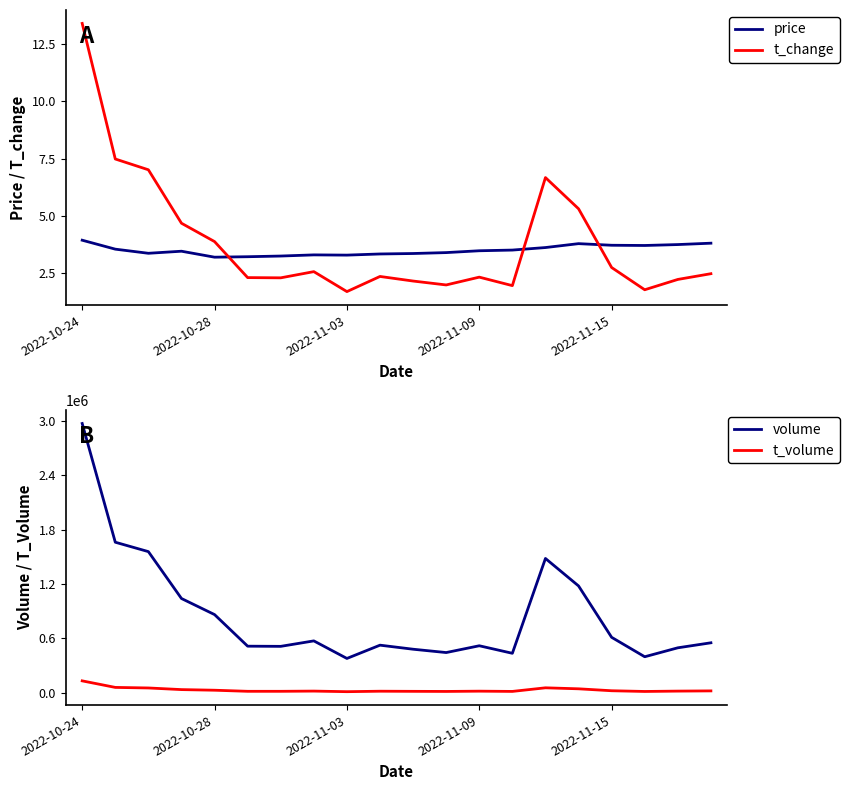

True or false: t_change and price cross at least once.

True